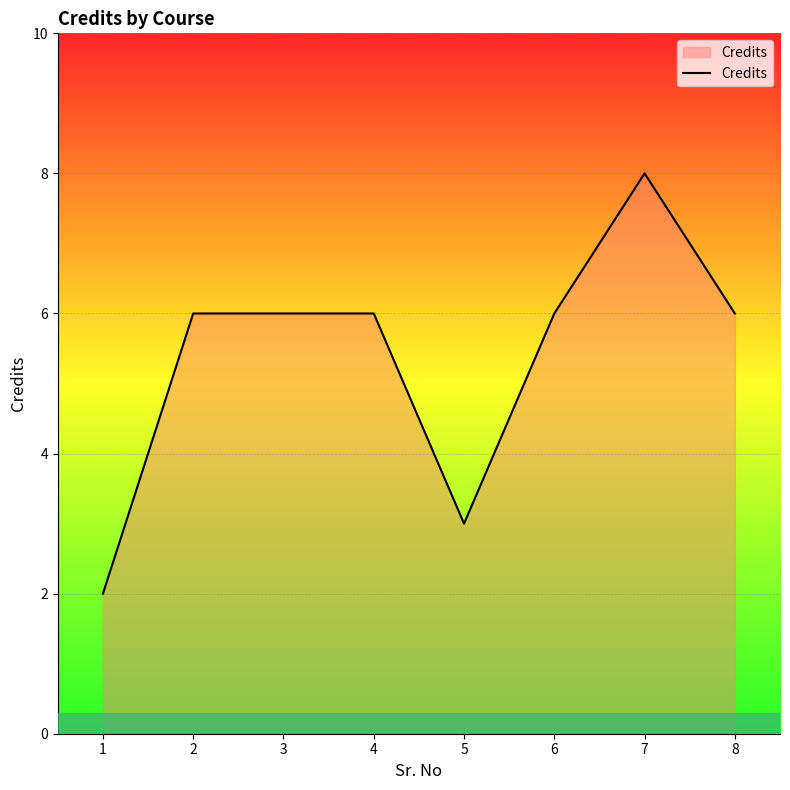

At which category does the chart reach its peak across all series?

7